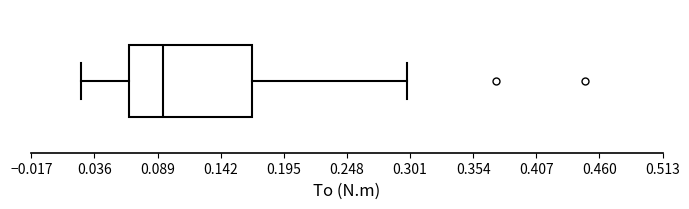

Read this box plot against the x-axis: the position of the median line, the range covered by the box, and the ends of both whiskers. The values are not printed on the chart, so give them approximately, as read against the axis.

median 0.09, box 0.07 to 0.17, whiskers 0.02 to 0.30